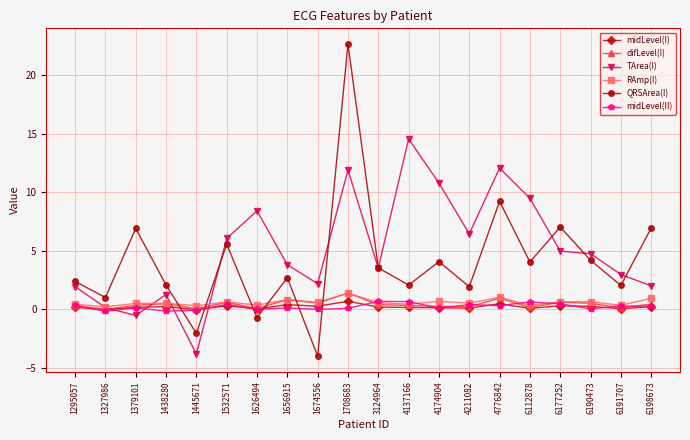

Which series has the widest spread of values?

QRSArea(I)